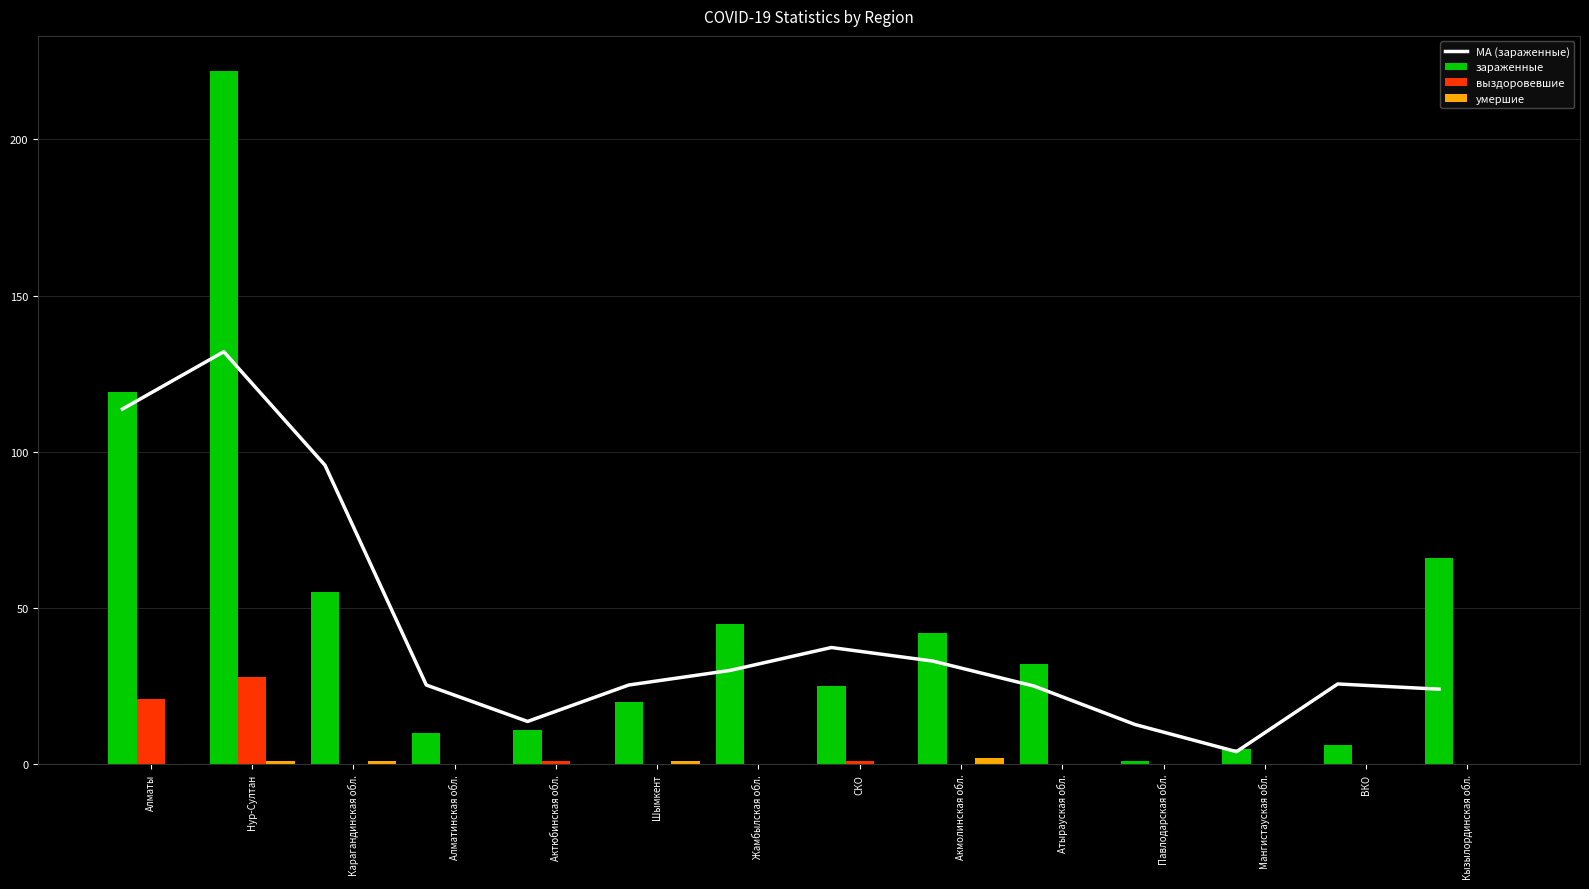

True or false: MA (зараженные) has a value of 25.0 at Атырауская обл..

True